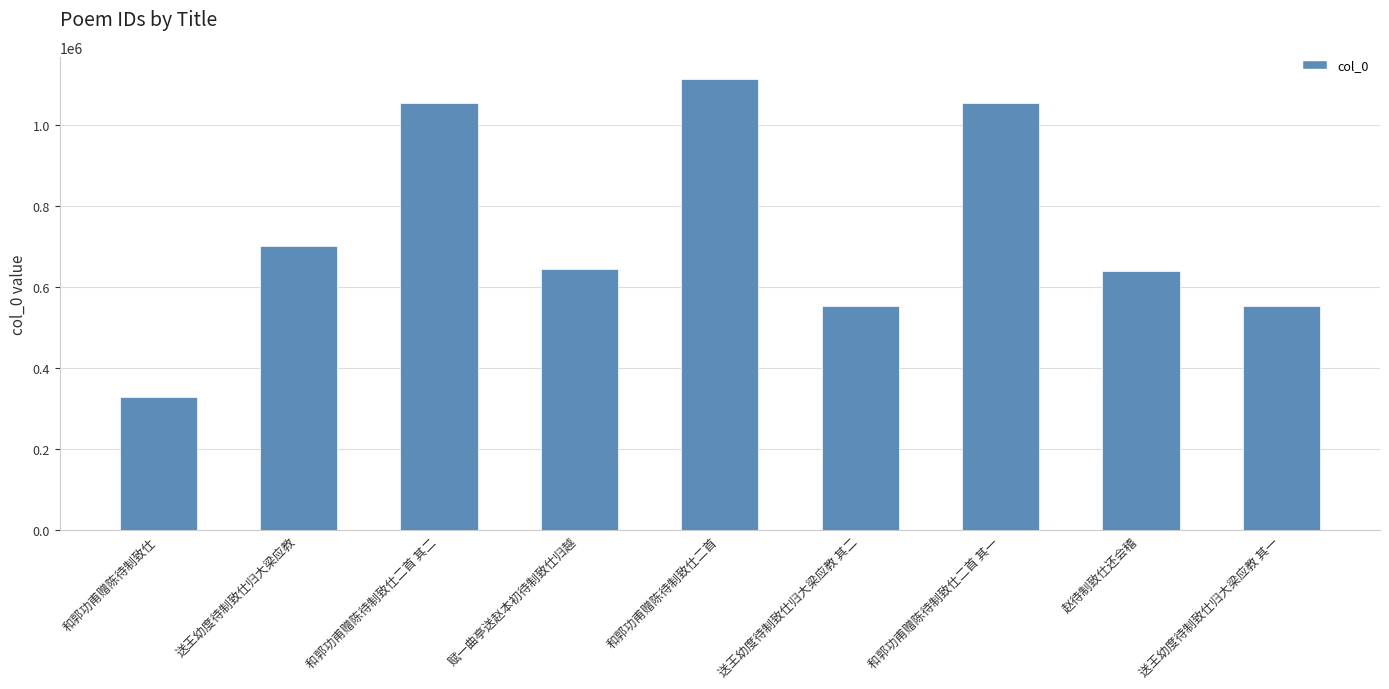

What position from the left is 和郭功甫赠陈待制致仕二首 其二?

3